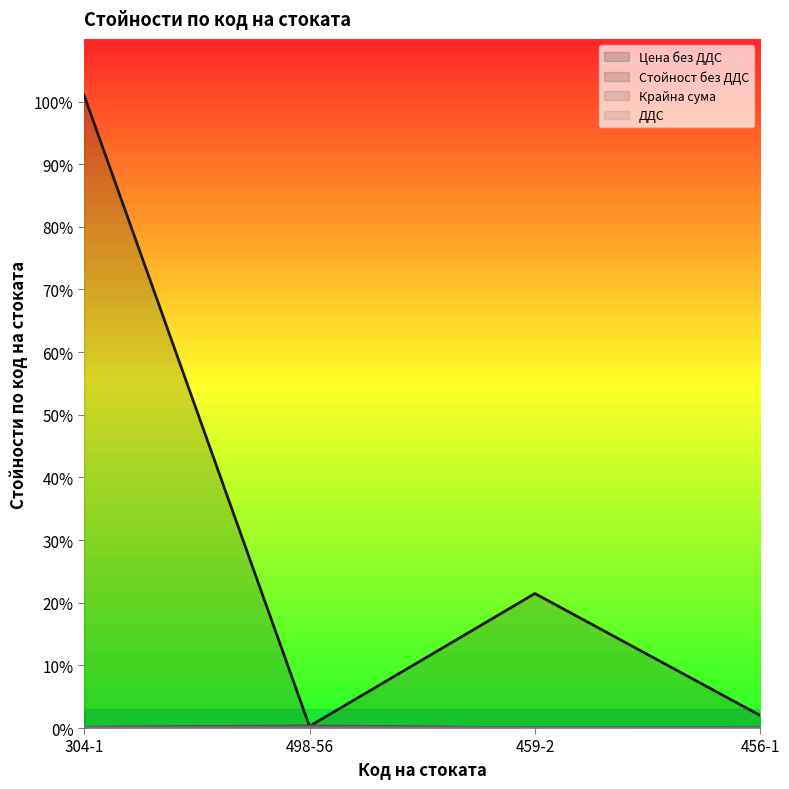

How many data points in ДДС are above 0?

2